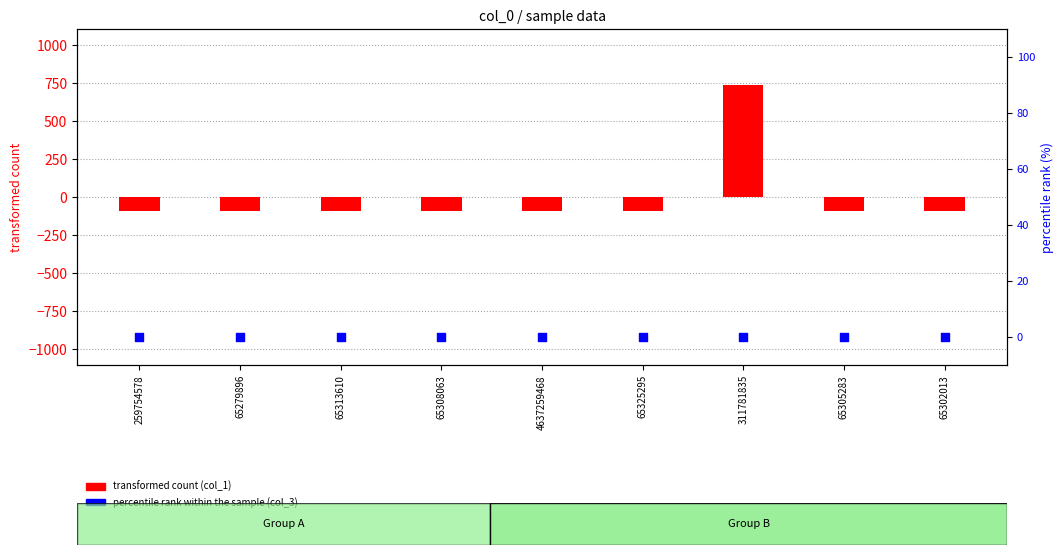

Which series has the largest total across all categories?

transformed count (col_1)